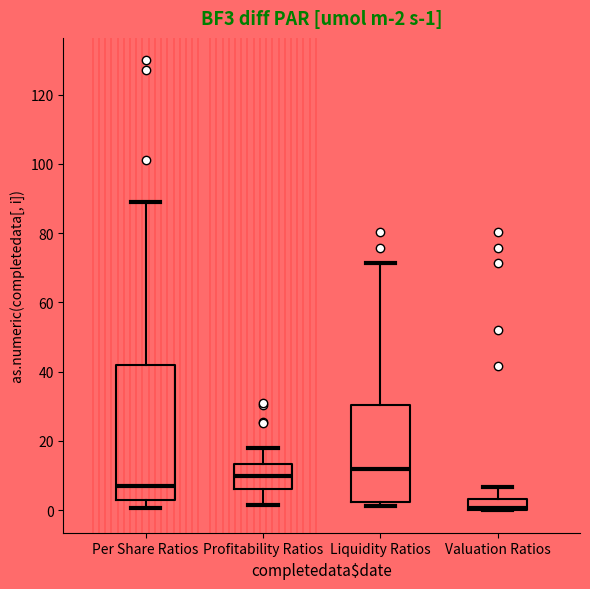

Which box is the tallest, from its lower edge to its upper edge?

Per Share Ratios